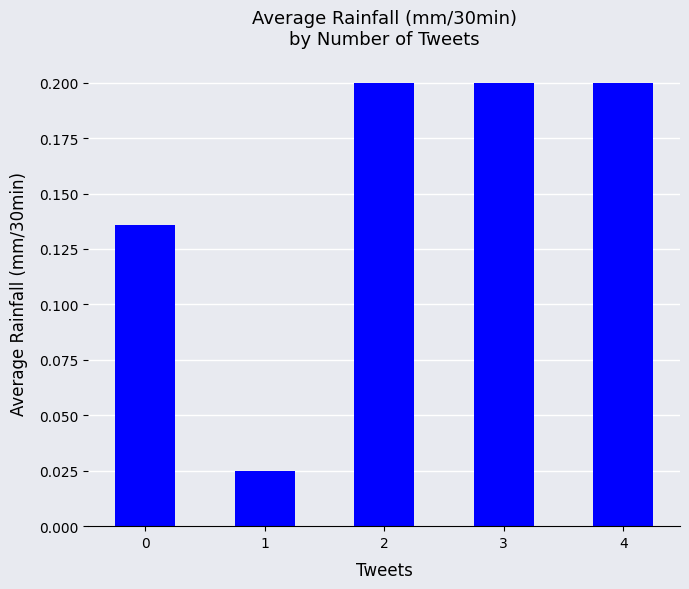

What is the change in value from 0 to 2?

+0.1